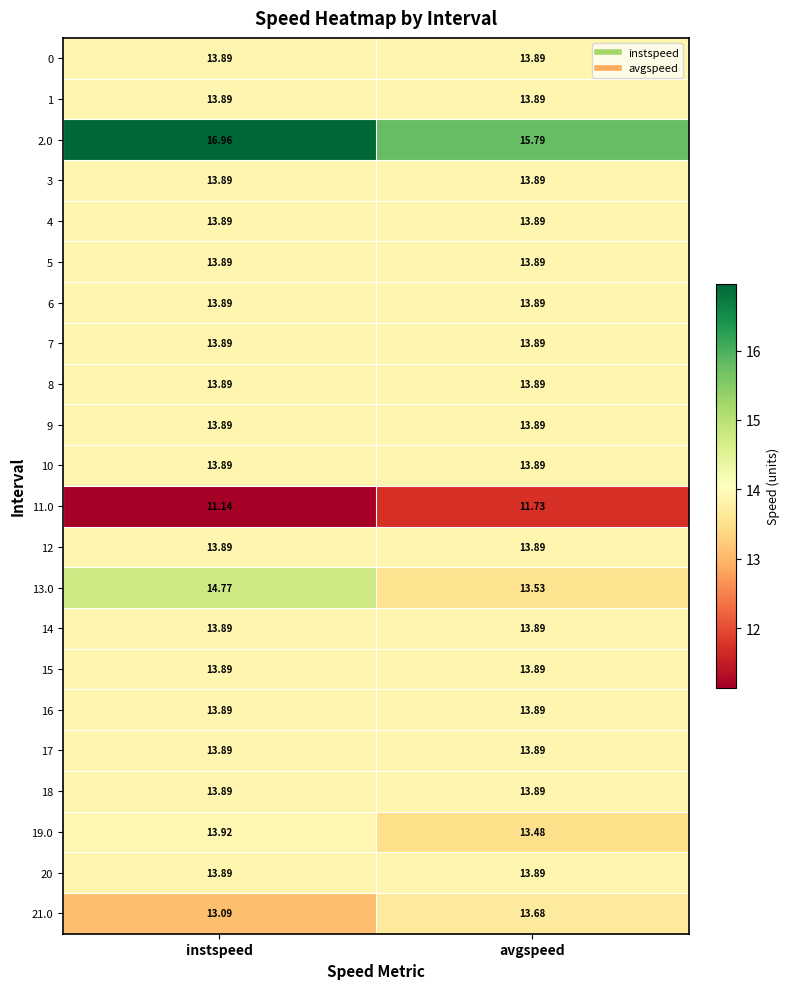

Which category has the highest value across all series?

instspeed